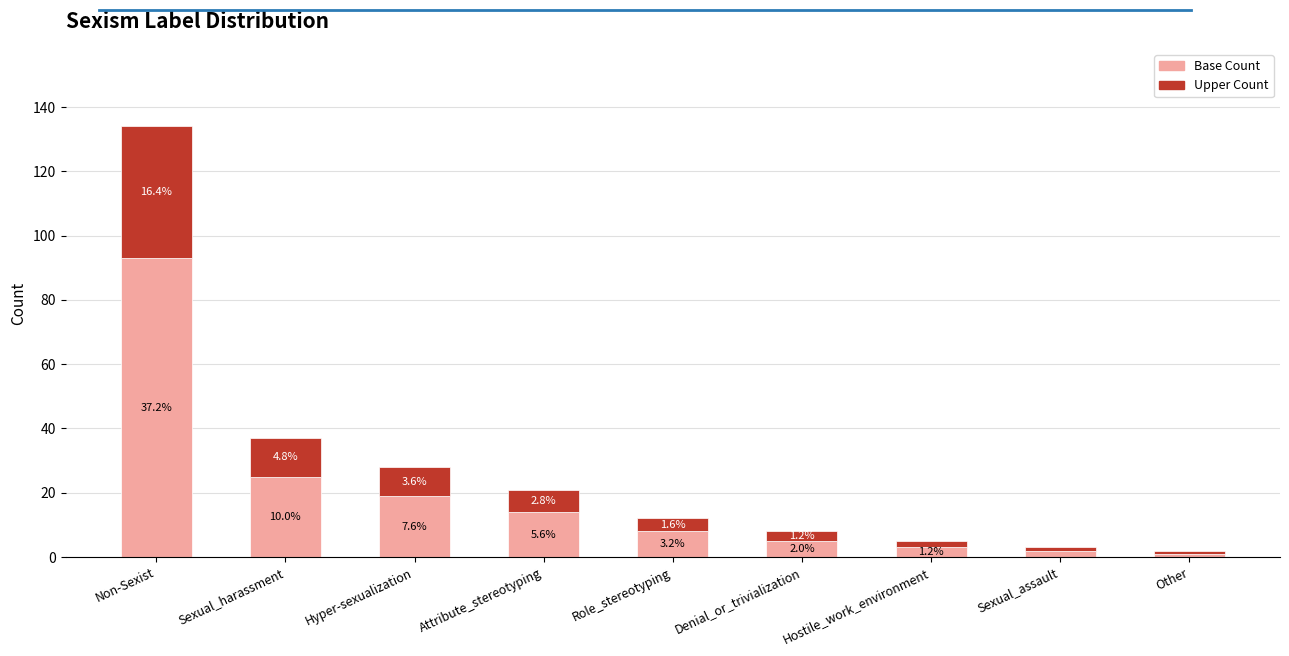

How many bars are there in total?

9